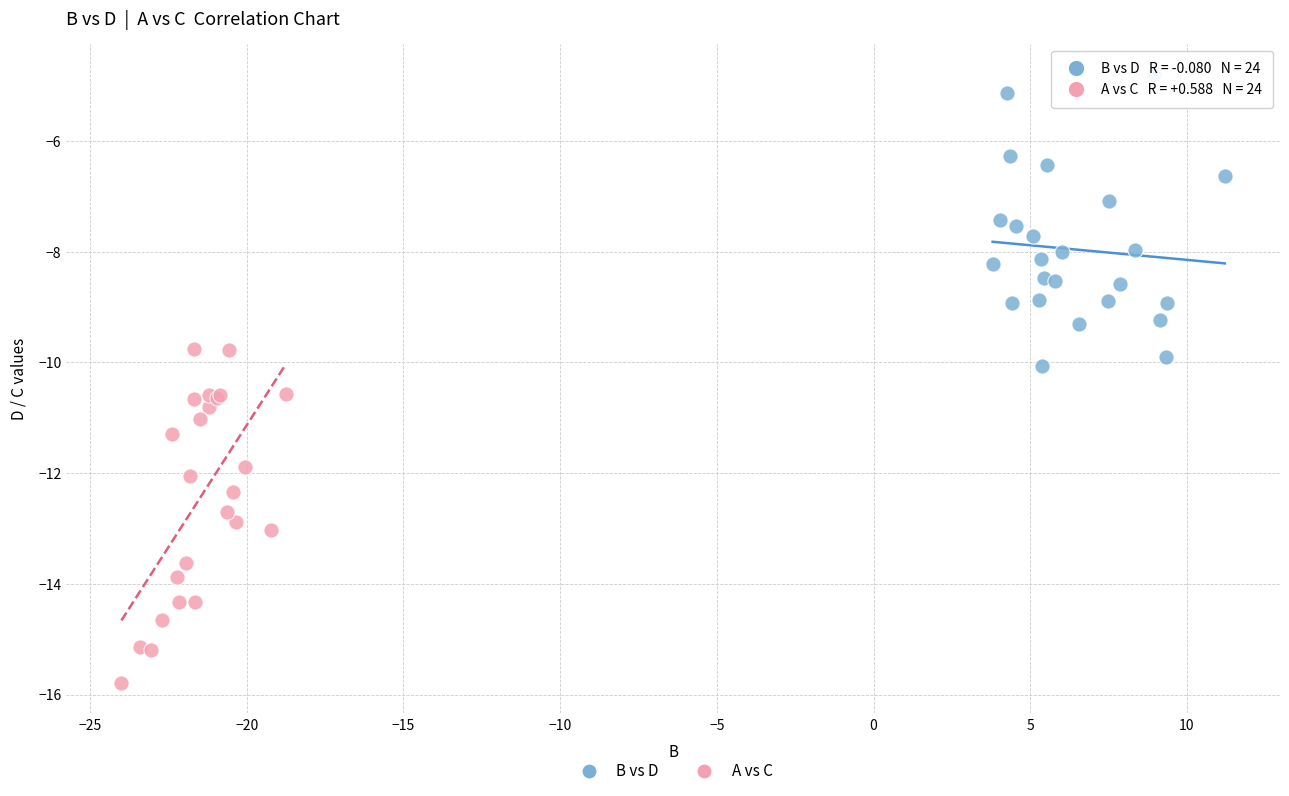

Which series reaches the maximum Y coordinate?

B vs D